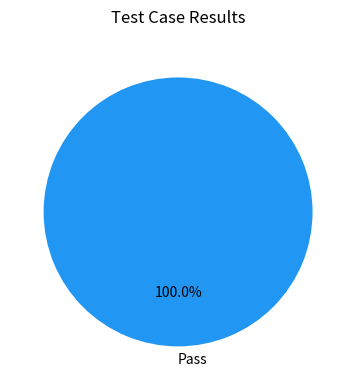

What is the majority slice?

Pass